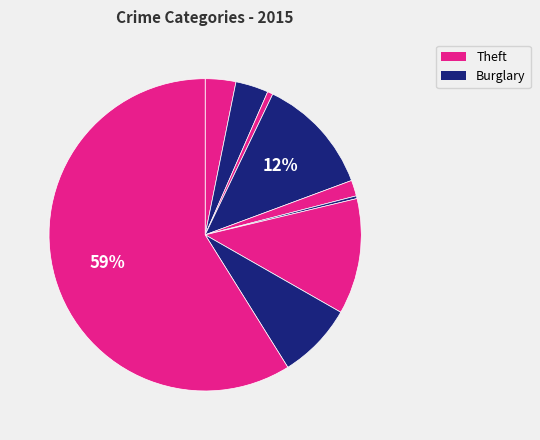

How many slices are in this pie chart?

9